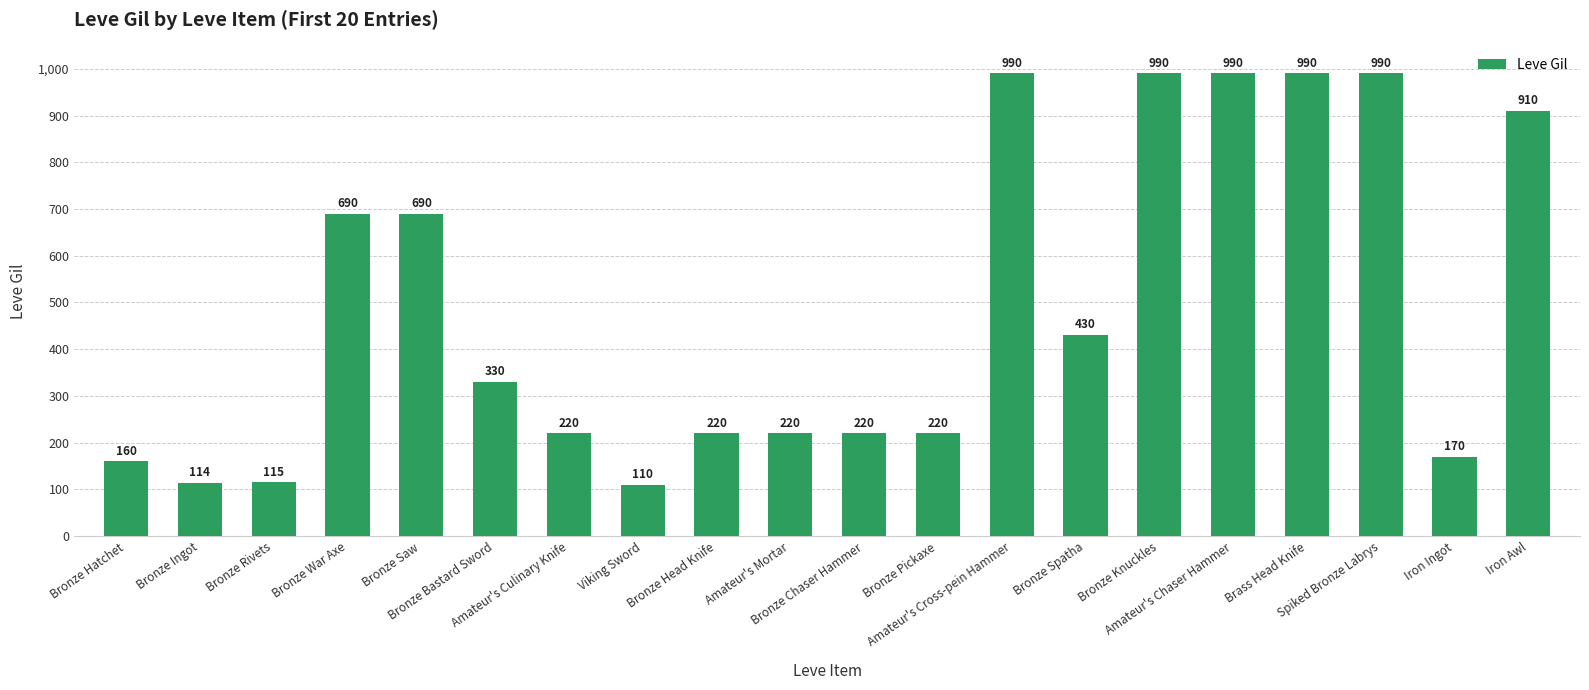

Count the number of categories in the chart.

20